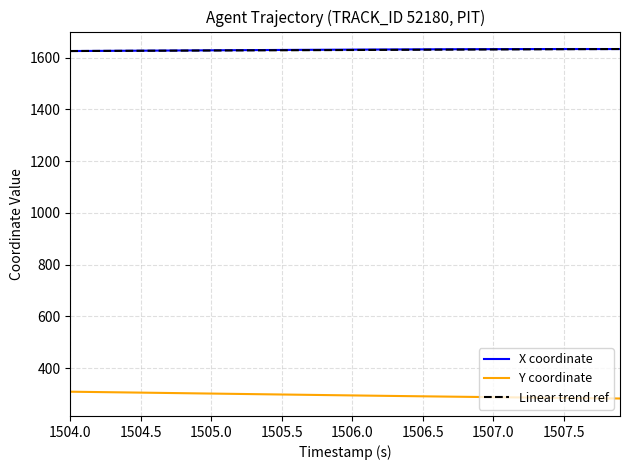

Is it true that Y coordinate equals 308.5 at 1504.0?

True